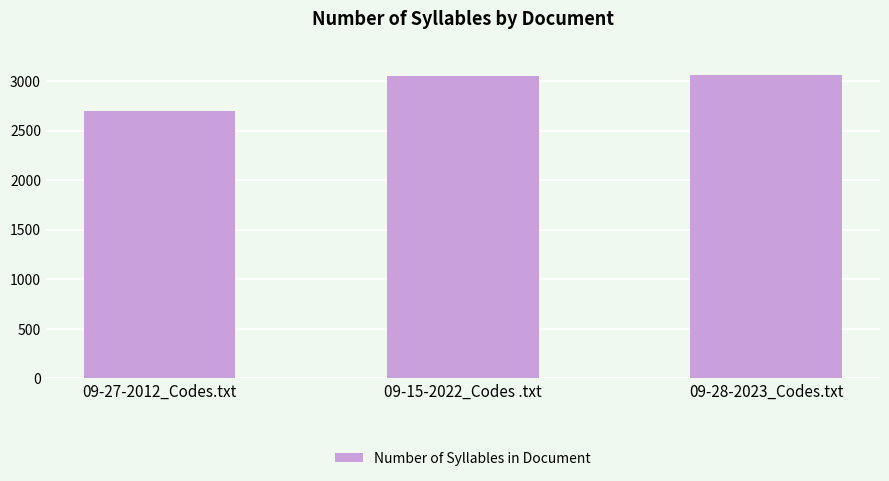

What is the value of the 2nd bar from the left?

3053